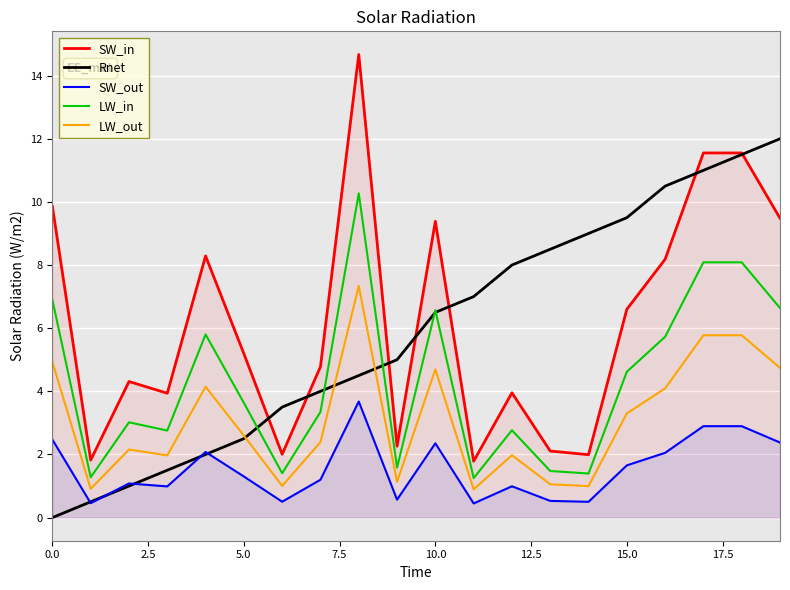

What are all the series names shown in the legend?

SW_in, Rnet, SW_out, LW_in, LW_out